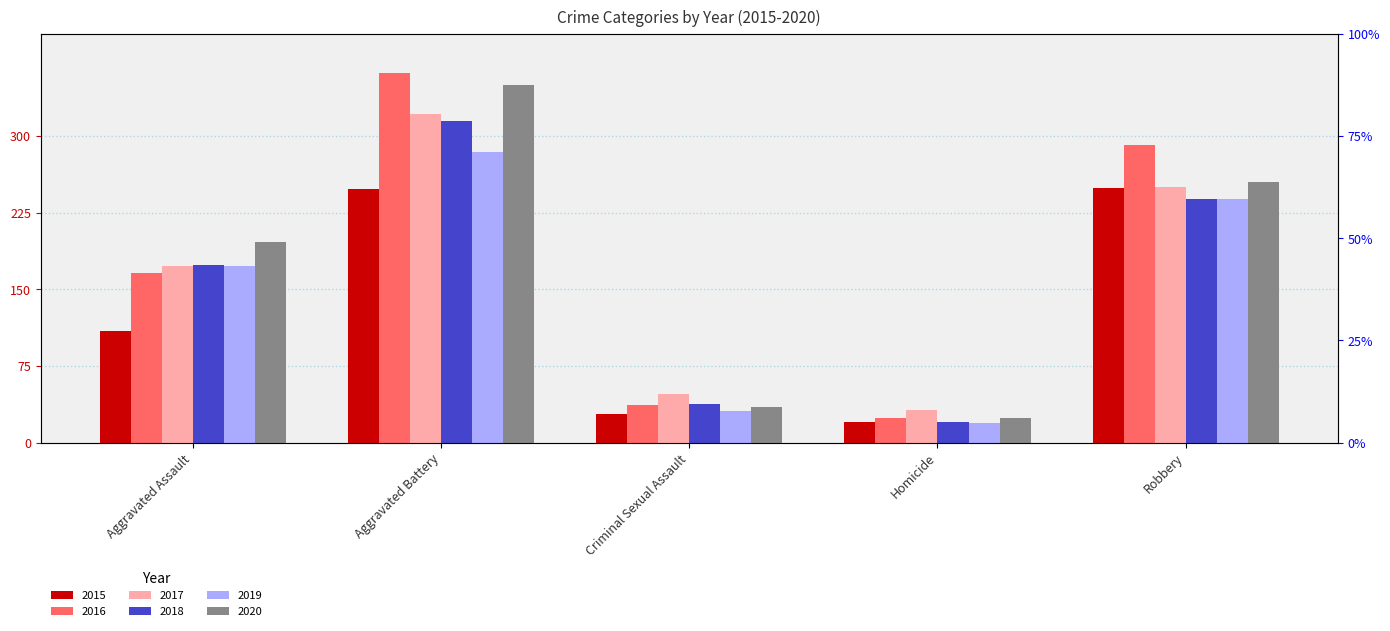

What is the spread (max minus min) of values at Homicide?

13